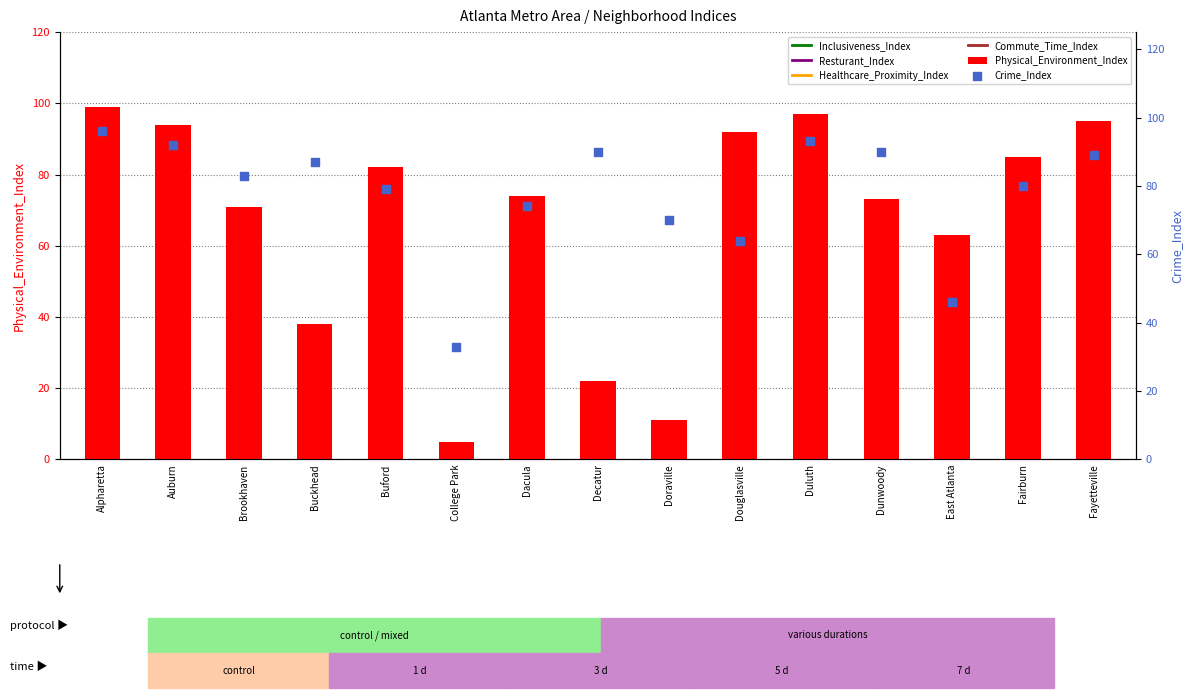

At how many categories does at least one series exceed 8?

15